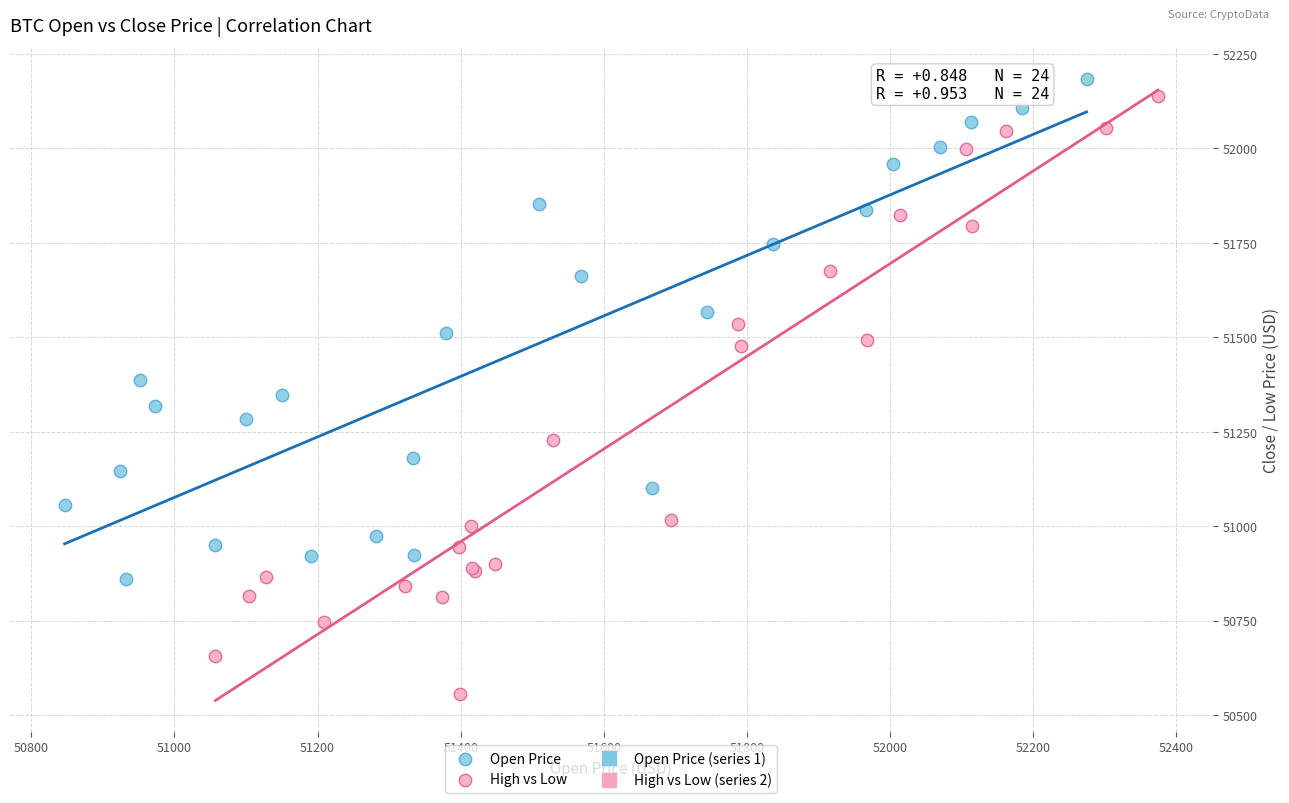

Which series contains the lowest Y value?

High vs Low